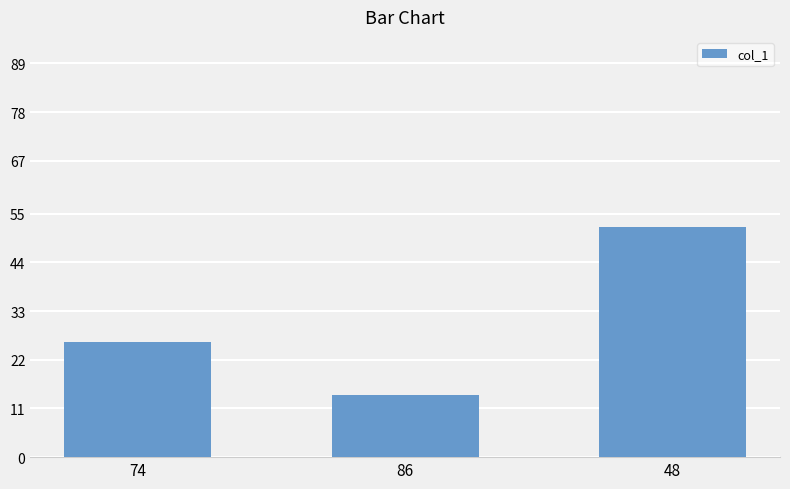

What is the change in value from 74 to 48?

+26